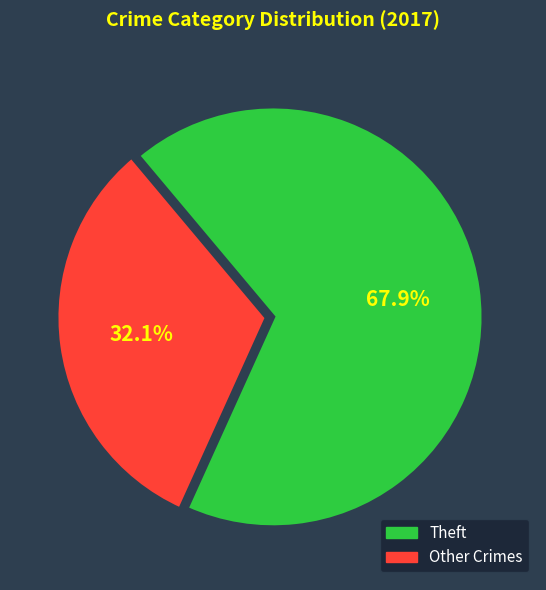

Is there a majority slice in this chart?

Yes